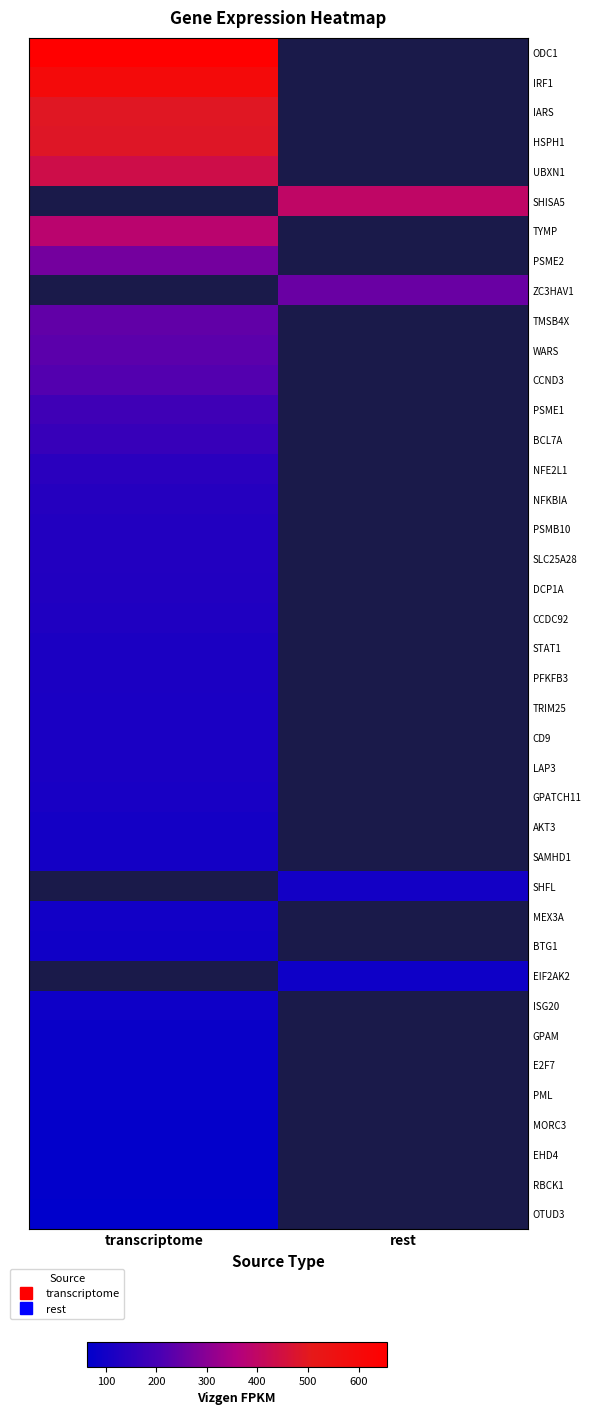

At transcriptome, list the series in order from largest to smallest.

ODC1, IRF1, IARS, HSPH1, UBXN1, SHISA5, TYMP, PSME2, ZC3HAV1, TMSB4X, WARS, CCND3, PSME1, BCL7A, NFE2L1, NFKBIA, PSMB10, SLC25A28, DCP1A, CCDC92, STAT1, PFKFB3, TRIM25, CD9, LAP3, GPATCH11, AKT3, SAMHD1, SHFL, MEX3A, BTG1, EIF2AK2, ISG20, GPAM, E2F7, PML, MORC3, EHD4, RBCK1, OTUD3